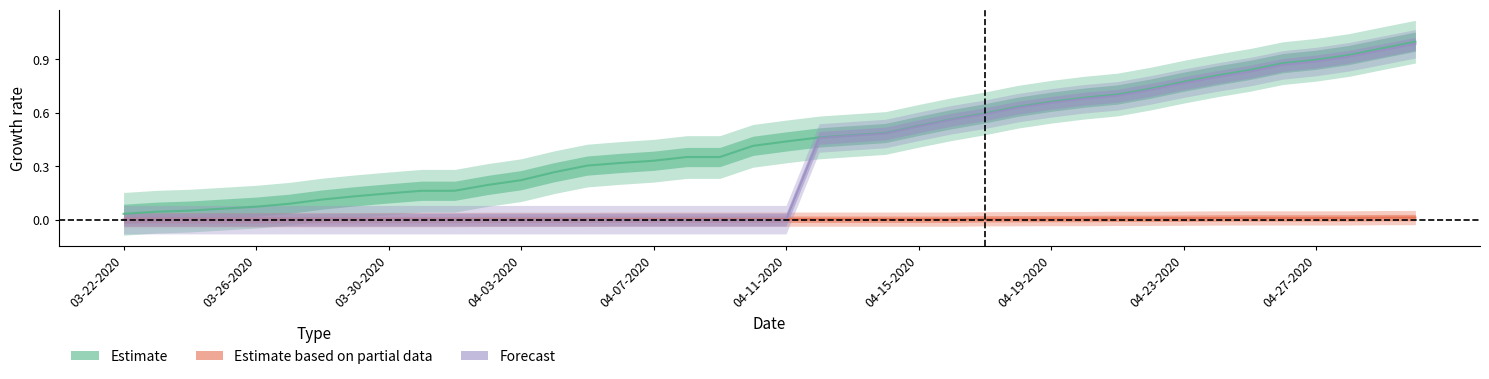

Rank the series by their average value, from highest to lowest.

Estimate, Forecast, Estimate based on partial data